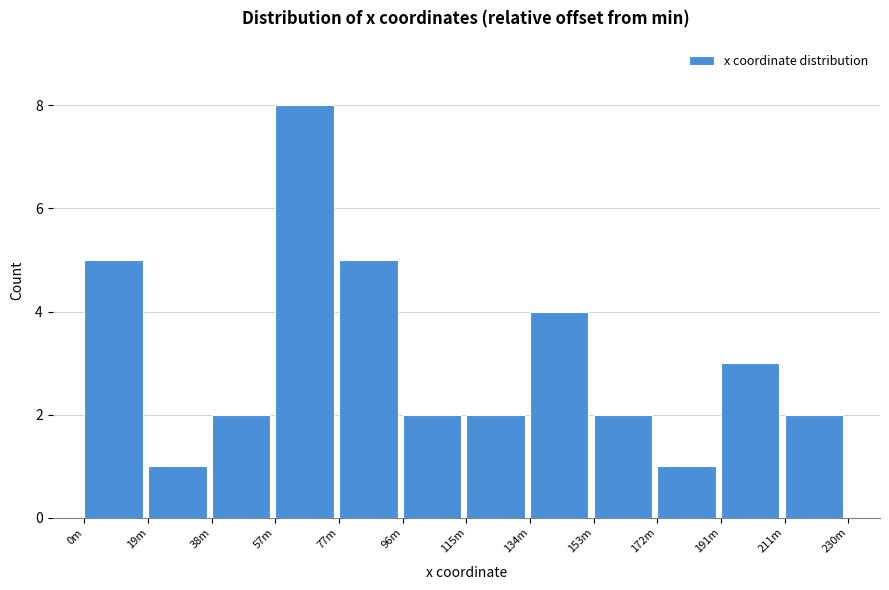

Reading right to left, what are all the values shown in this chart?

2	3	1	2	4	2	2	5	8	2	1	5